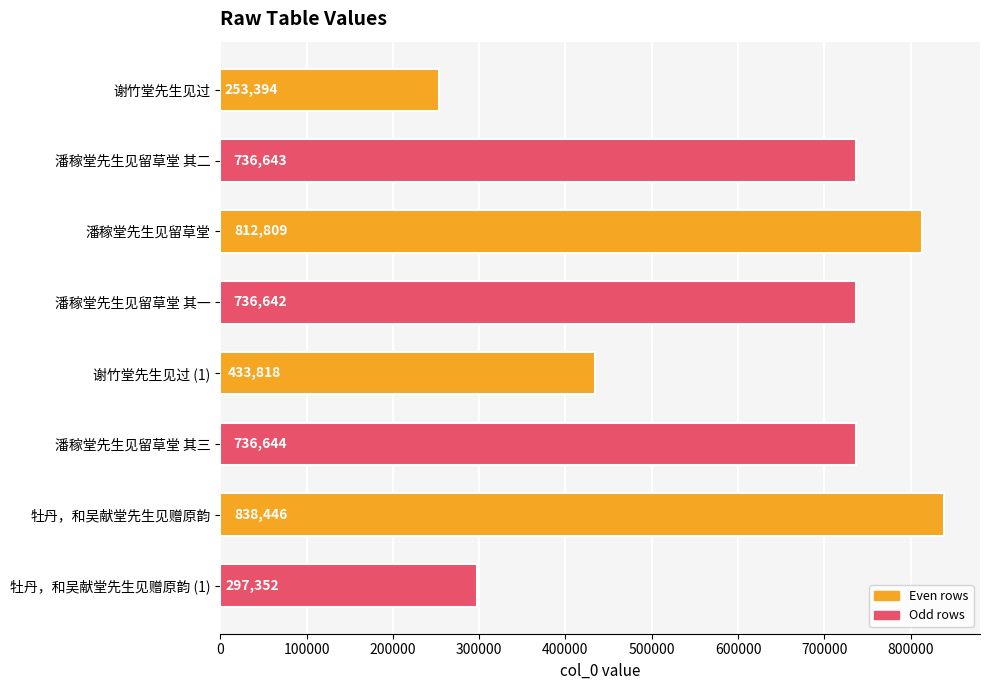

What is the sum of the values at 潘稼堂先生见留草堂 其二 and 谢竹堂先生见过 (1)?

1170461